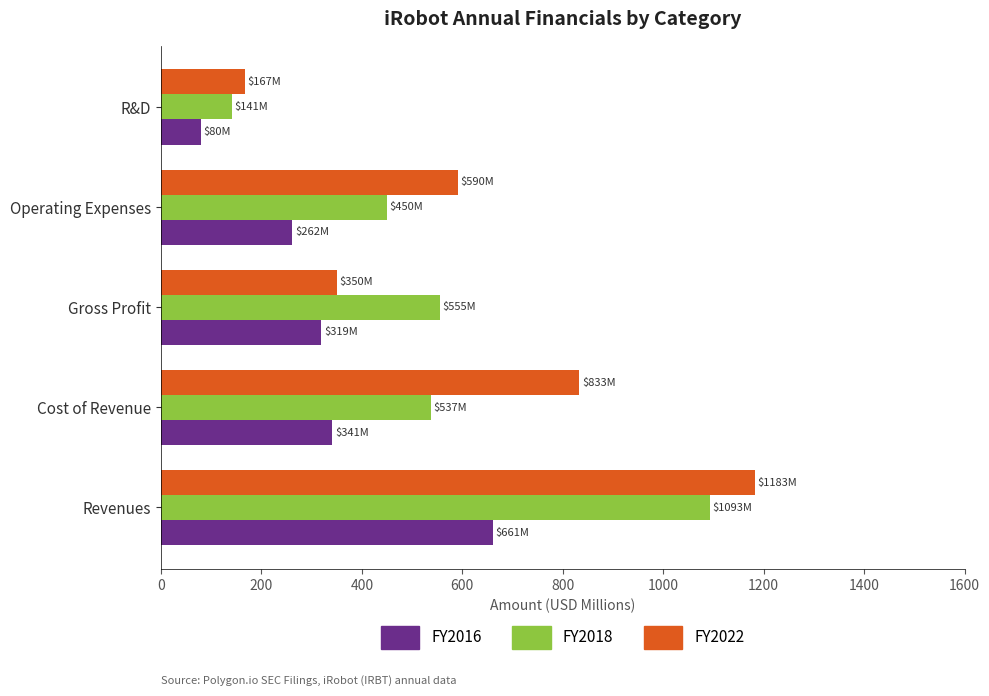

The FY2022 series shows 196.6 at Gross Profit. True or false?

False